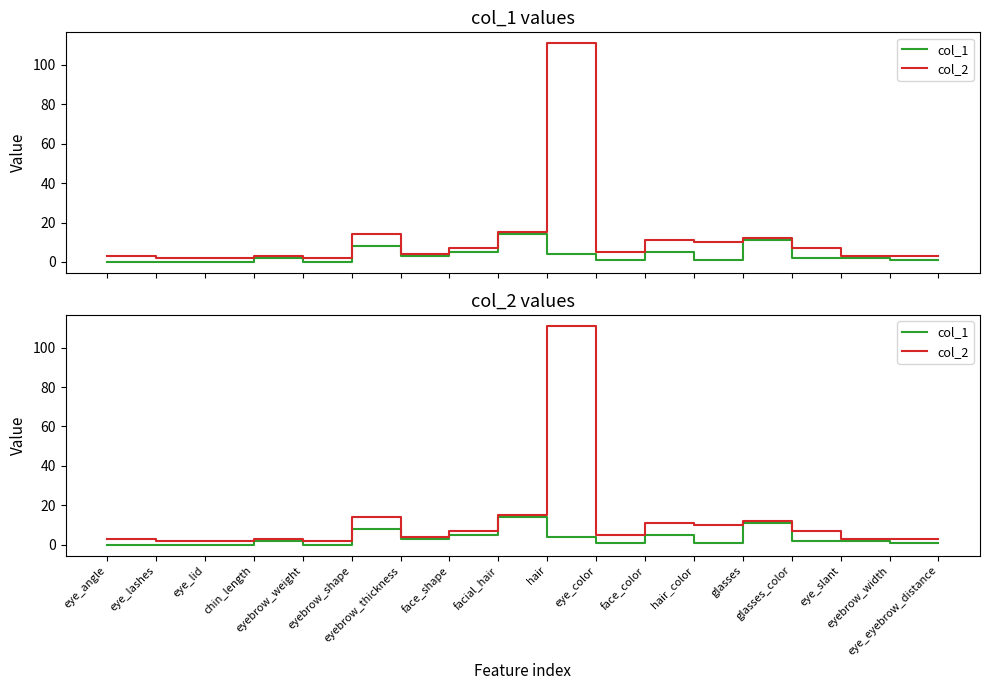

What is the label of the 18th point from the right?

eye_angle